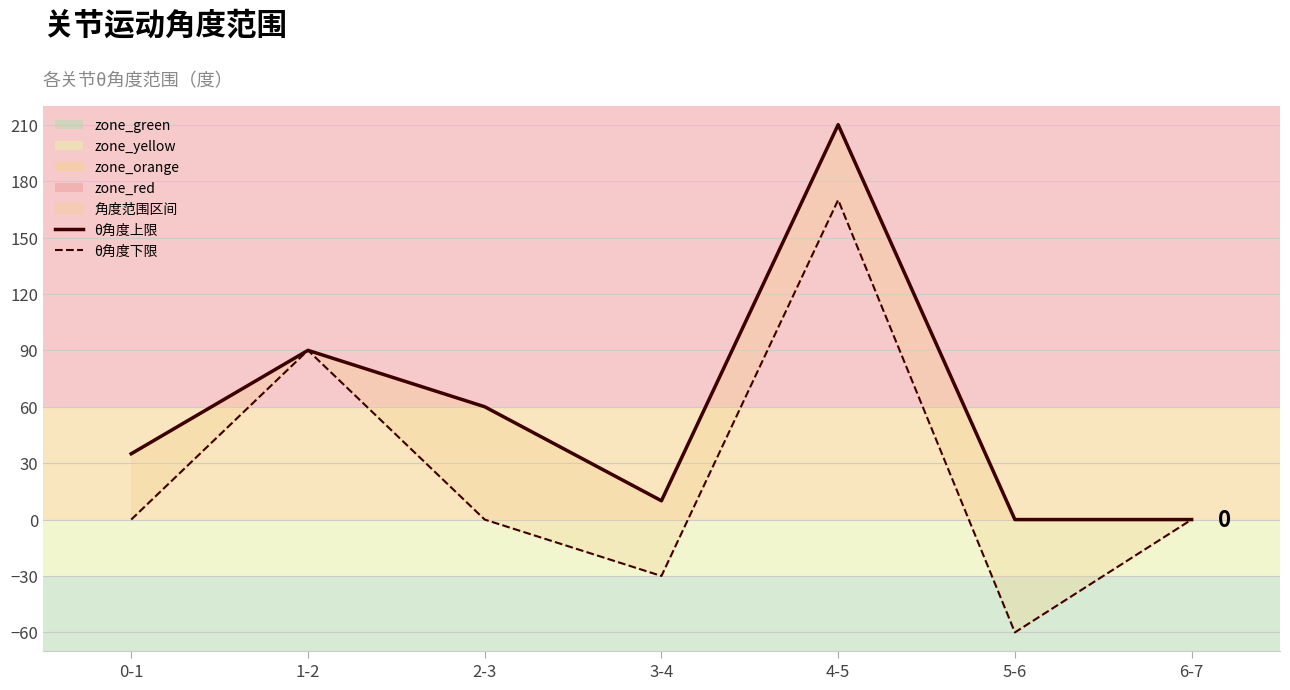

Does the chart display data point markers on the line(s)?

No